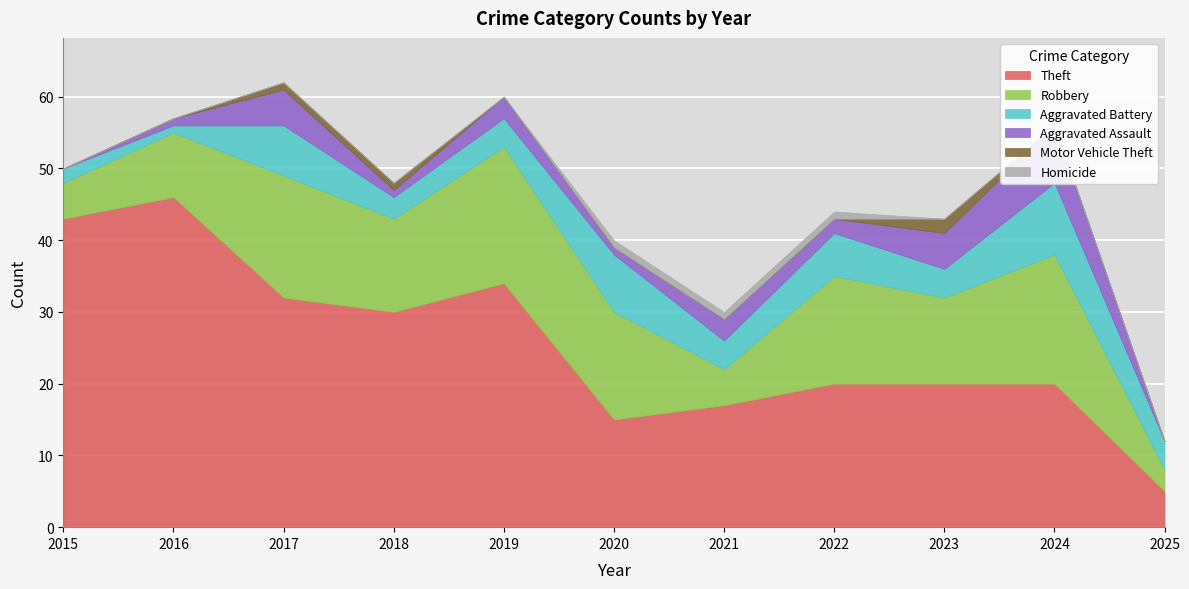

Reading left to right, transcribe all the data shown in this chart.

Theft: 43	46	32	30	34	15	17	20	20	20	5
Robbery: 5	9	17	13	19	15	5	15	12	18	3
Aggravated Battery: 2	1	7	3	4	8	4	6	4	10	4
Aggravated Assault: 0	1	5	1	3	1	3	2	5	8	0
Motor Vehicle Theft: 0	0	1	1	0	0	0	0	2	0	0
Homicide: 0	0	0	0	0	1	1	1	0	0	0